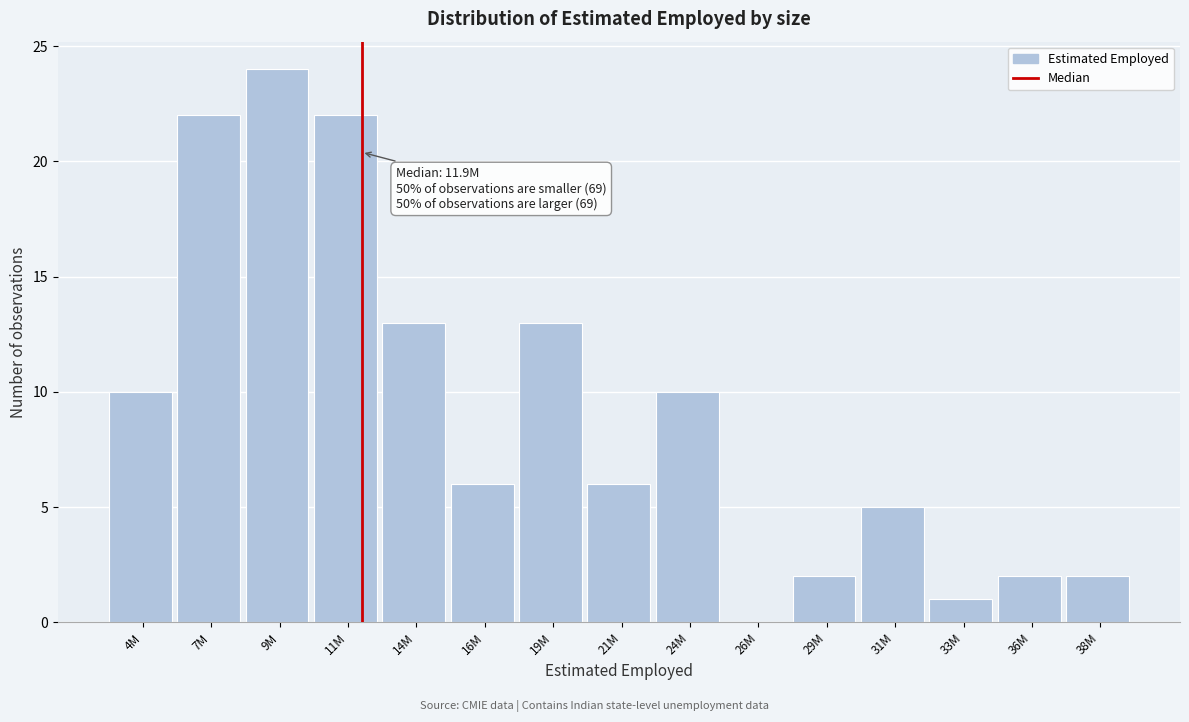

Reading left to right, what are all the values shown in this chart?

4M=10	7M=22	9M=24	11M=22	14M=13	16M=6	19M=13	21M=6	24M=10	26M=0	29M=2	31M=5	33M=1	36M=2	38M=2